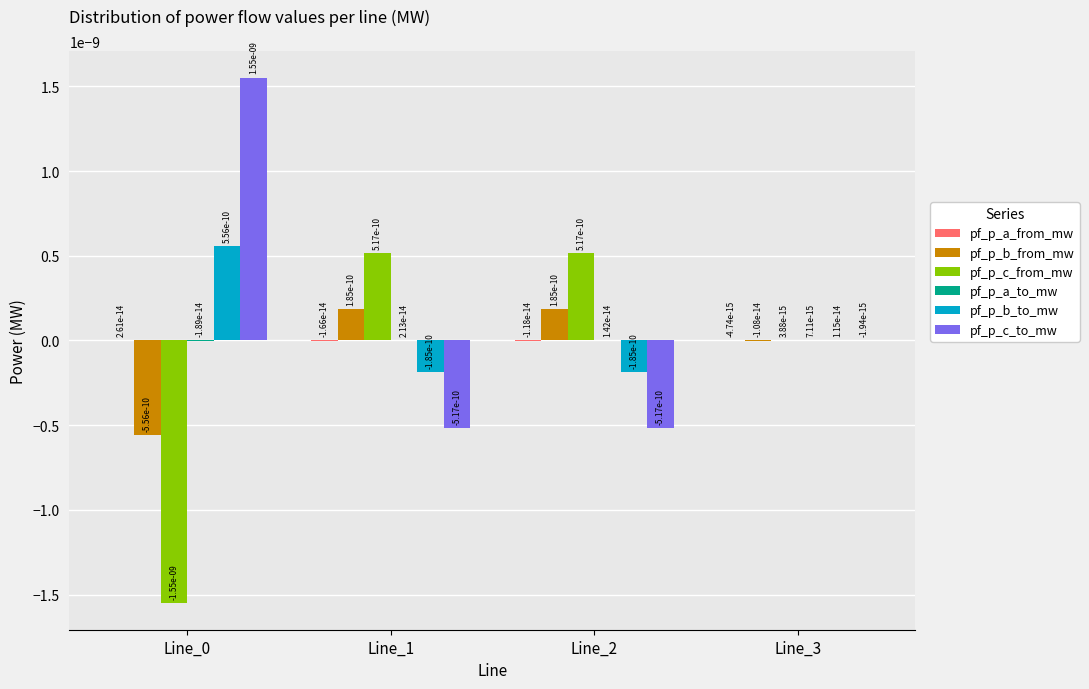

The value of pf_p_b_to_mw at Line_0 is 0.0. True or false?

True